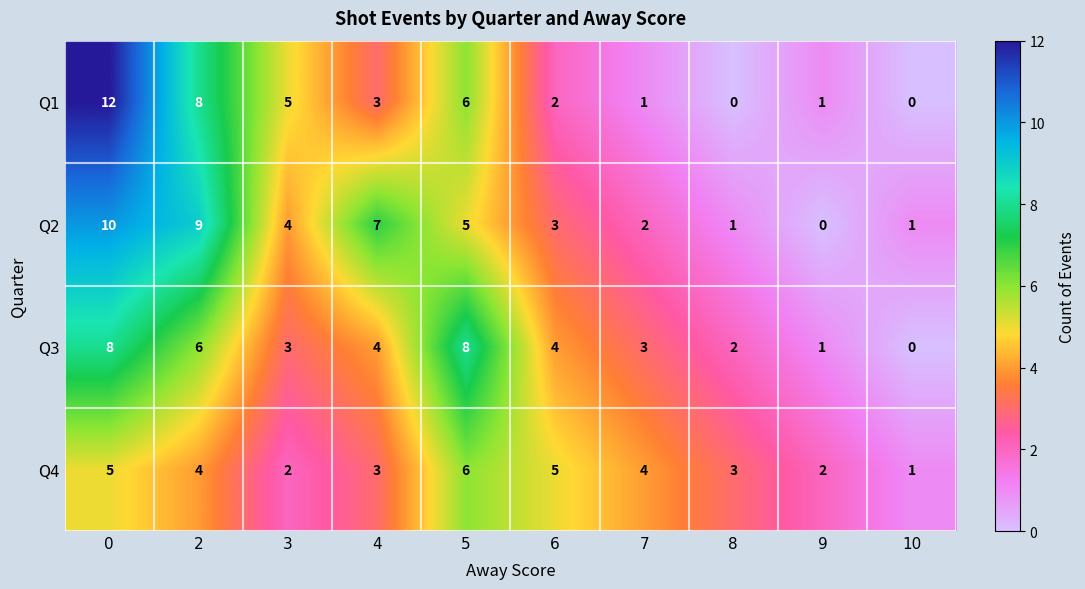

Is the value of Q1 at 6 greater than the value of Q4 at 10?

Yes